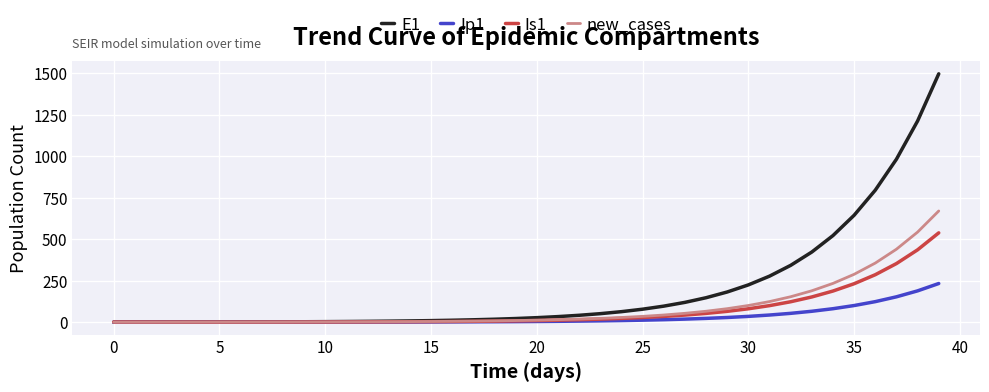

Which series has the widest spread of values?

E1